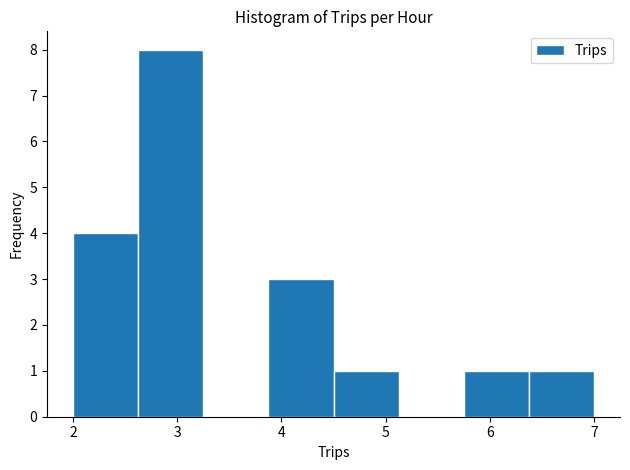

How tall is the bar that spans 2.0 to 2.6 on the x-axis? Neither the bar edges nor the heights are printed on the chart, so give them approximately, as read against the axes.

4